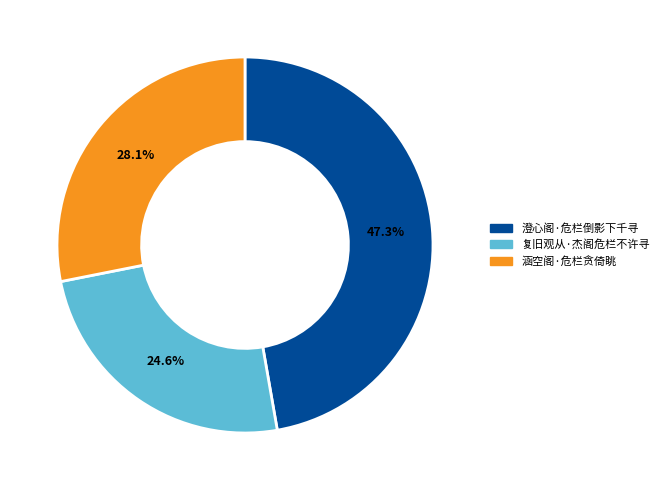

Is it true that 复旧观从·杰阁危栏不许寻 is 25% of the pie?

True